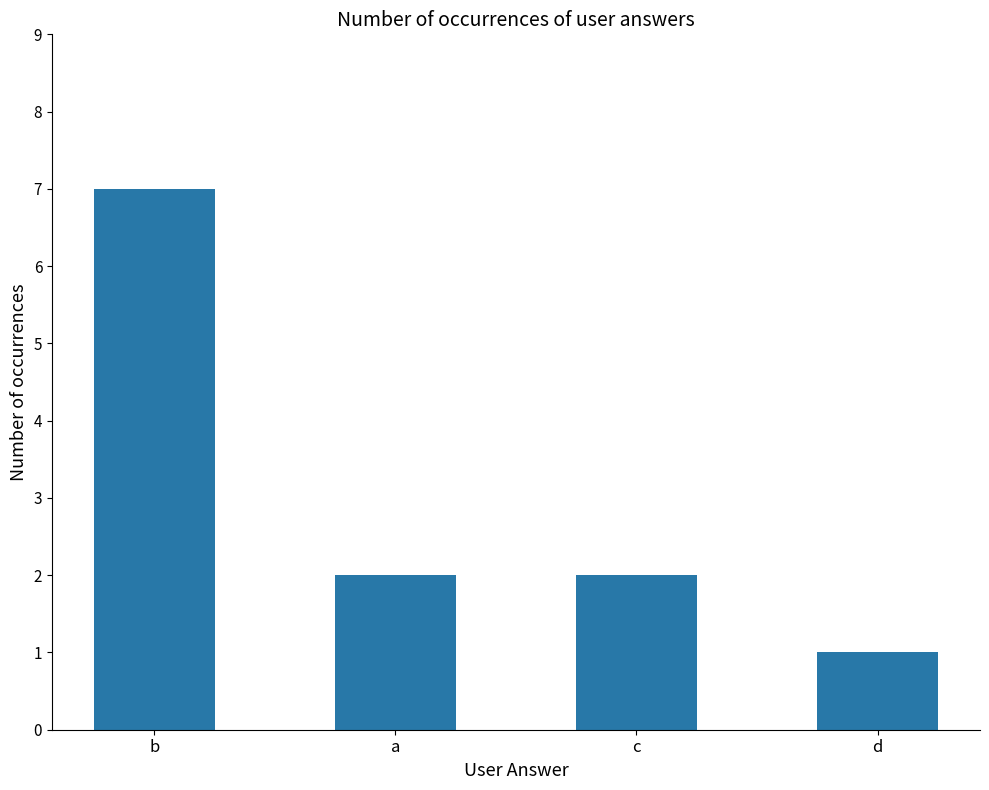

True or false: the data shows 7 at b.

True